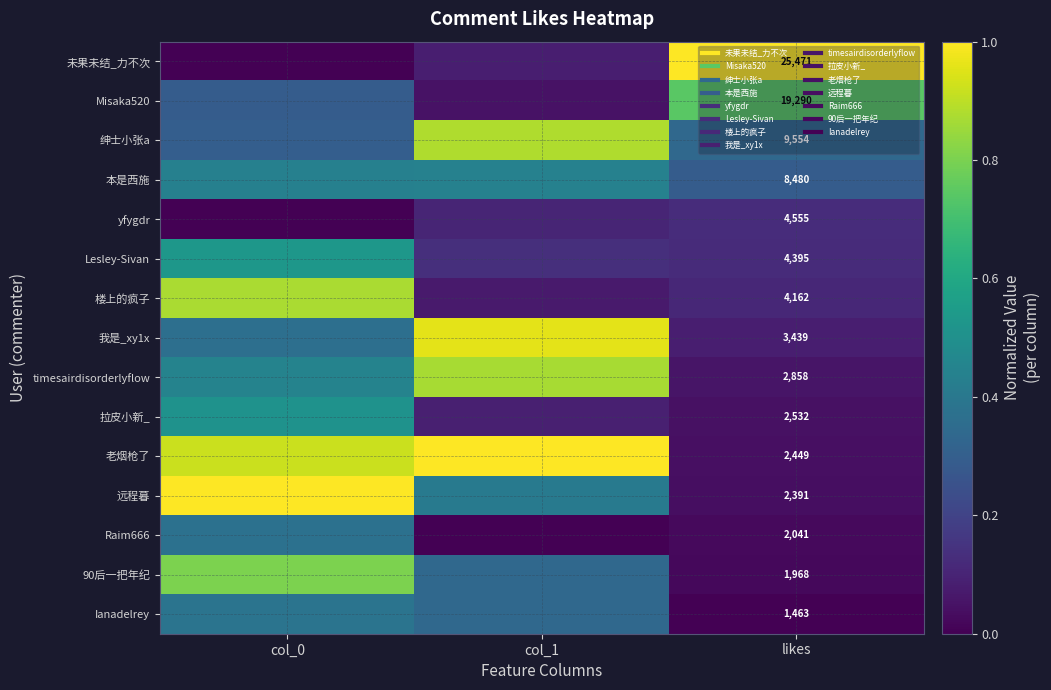

Which category has the lowest value in the 我是_xy1x series?

likes